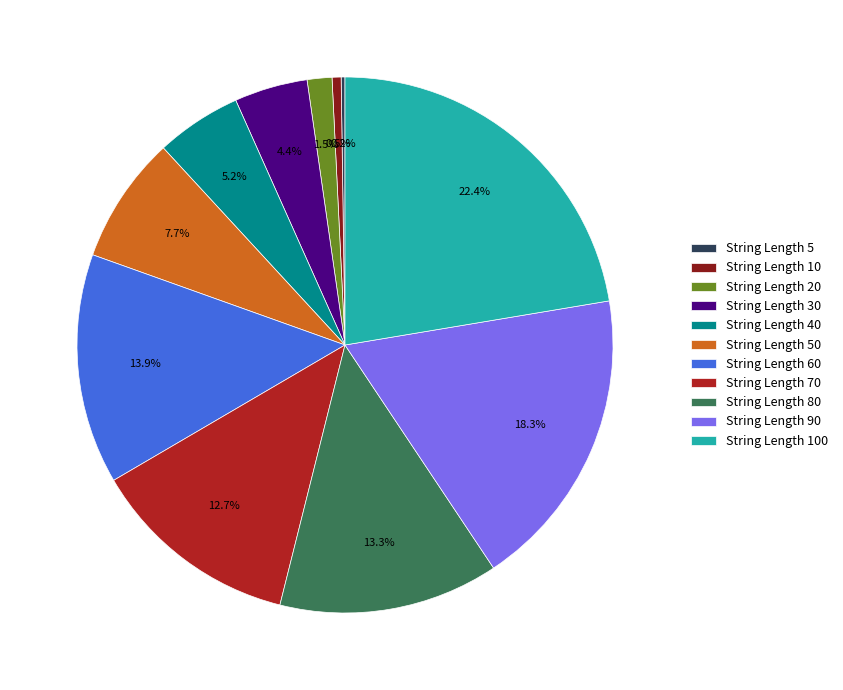

Between String Length 10 and String Length 70, which is larger?

String Length 70